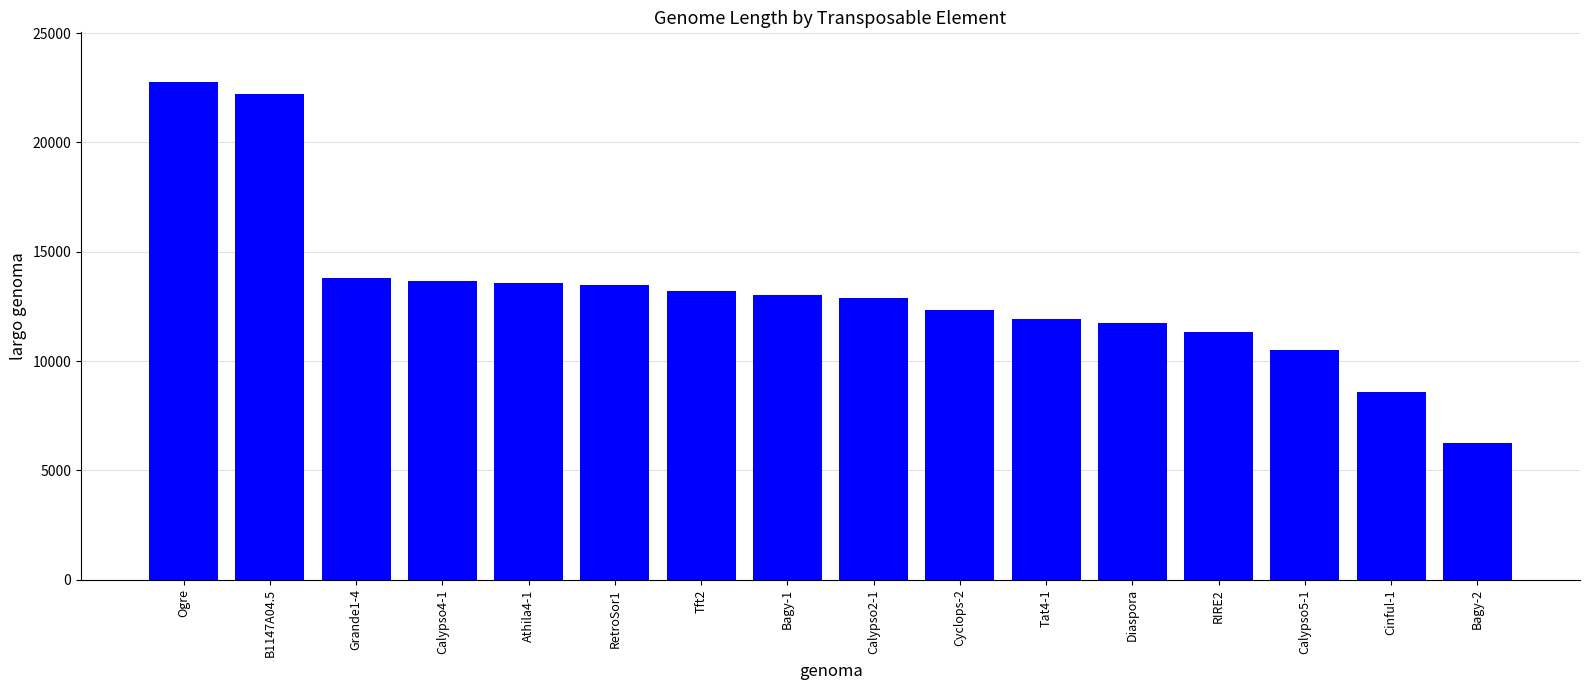

How many values are below 13033?

8